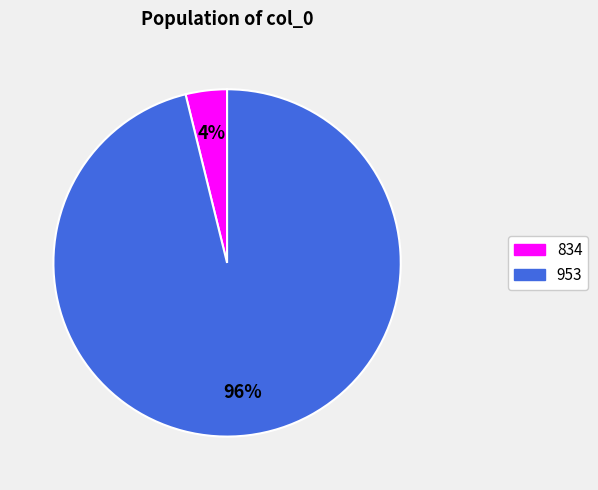

To the nearest percent, what is the difference between the largest and smallest slice percentages?

92%